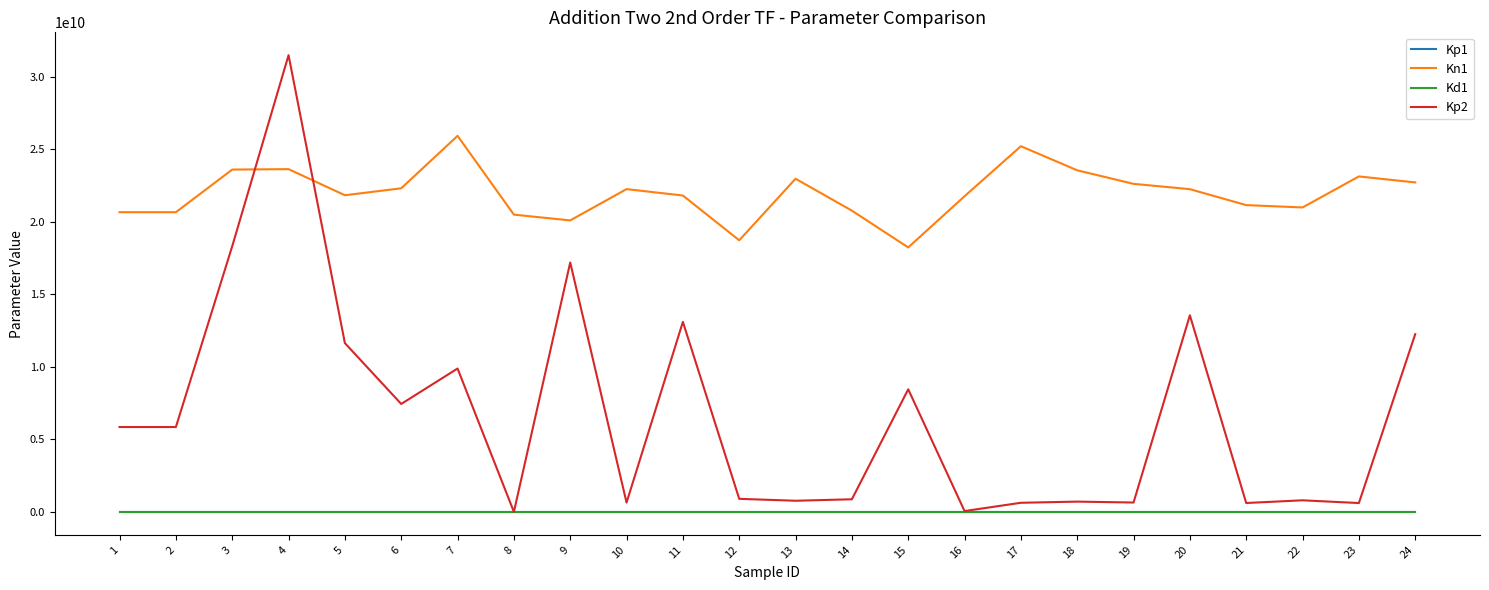

What is the spread (max minus min) of values at 22?

20987711714.2